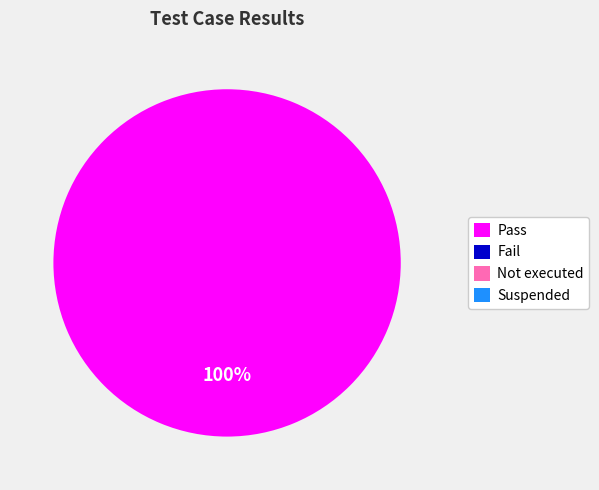

How many slices are in this pie chart?

4